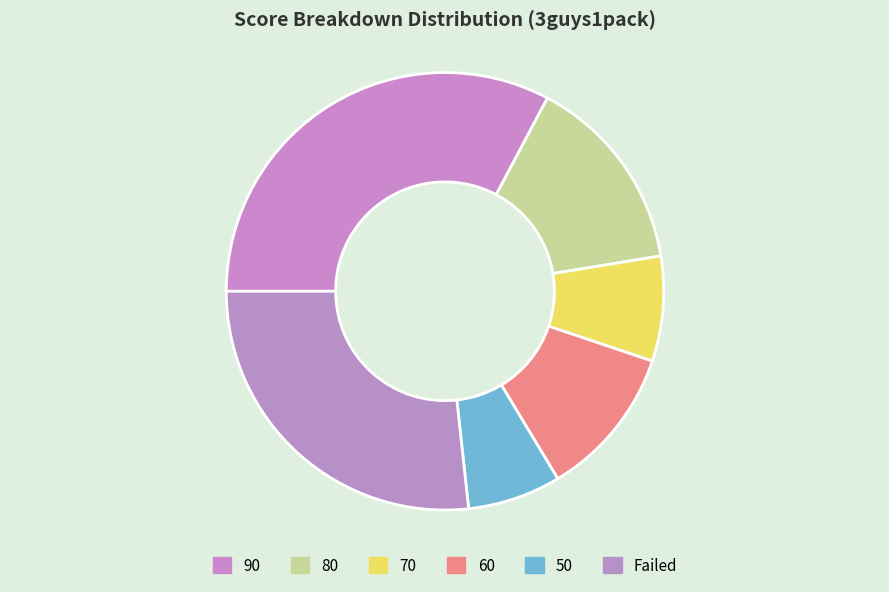

Does any single category account for the majority?

No